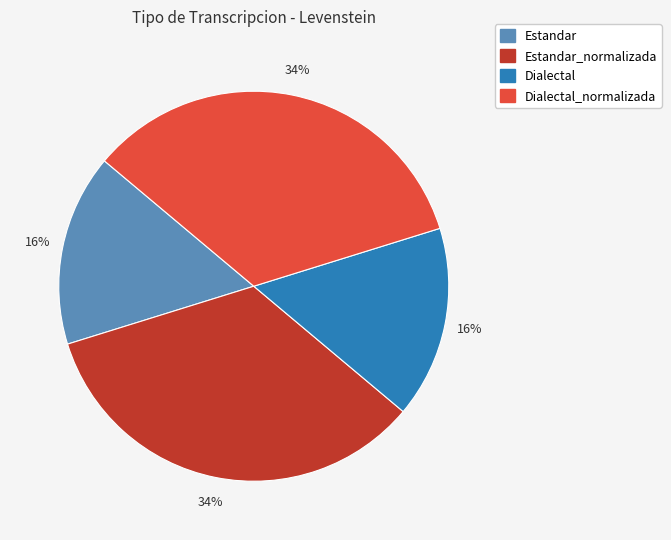

To the nearest percent, what is the difference between the largest and smallest slice percentages?

18%